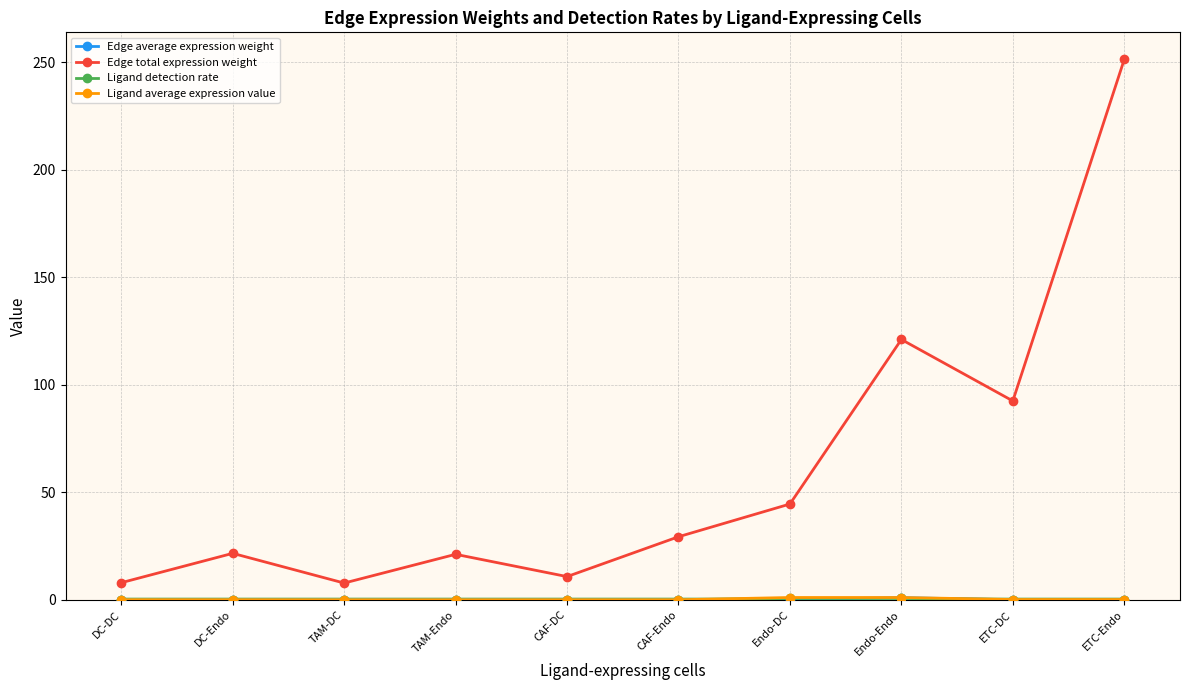

Which series has the largest total across all categories?

Edge total expression weight